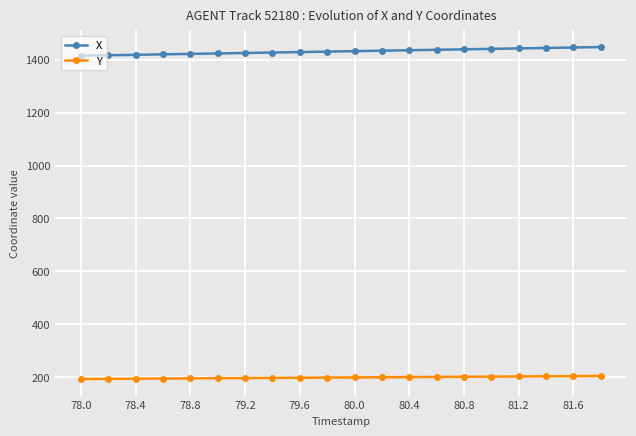

How many values in the X series exceed 1432?

10